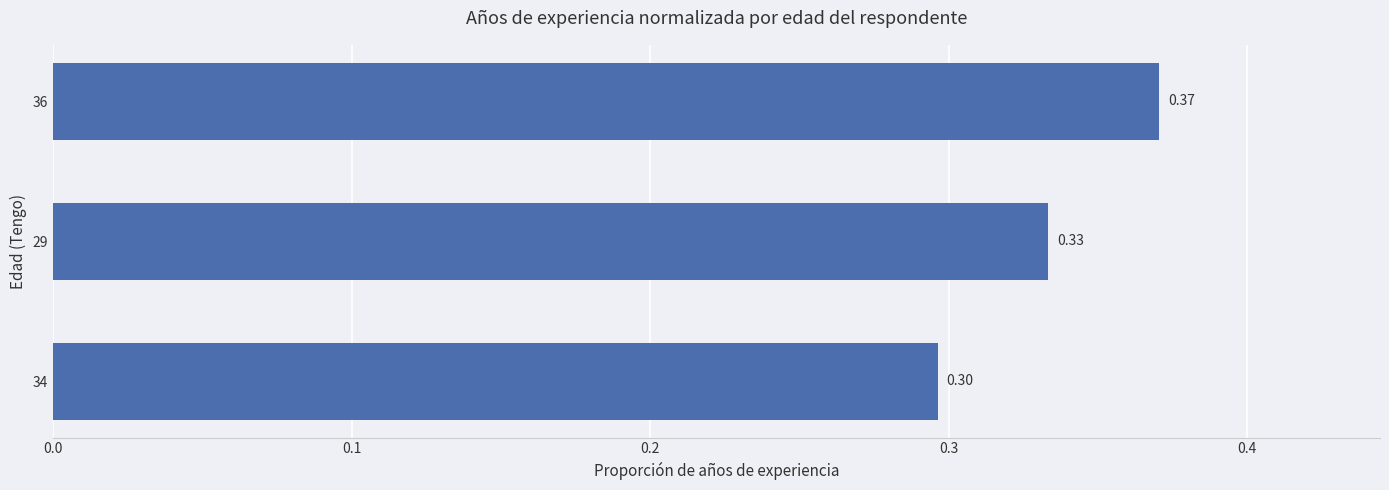

Between 36 and 29, which is larger?

36